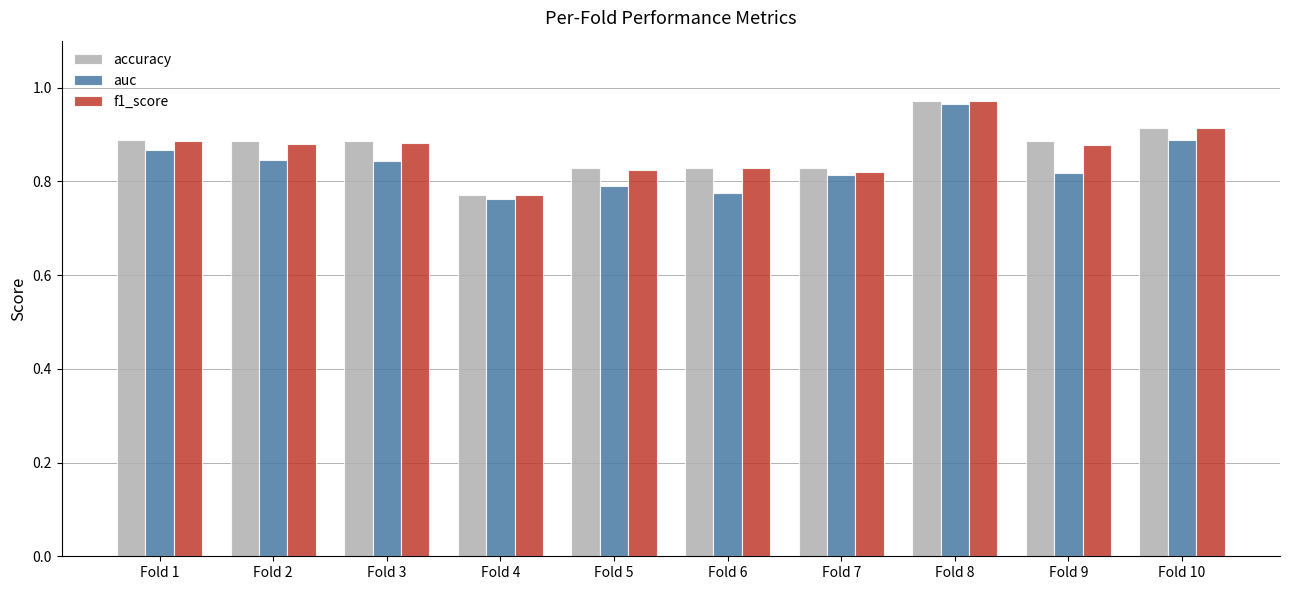

Between Fold 4 and Fold 10, which series saw the biggest shift?

accuracy